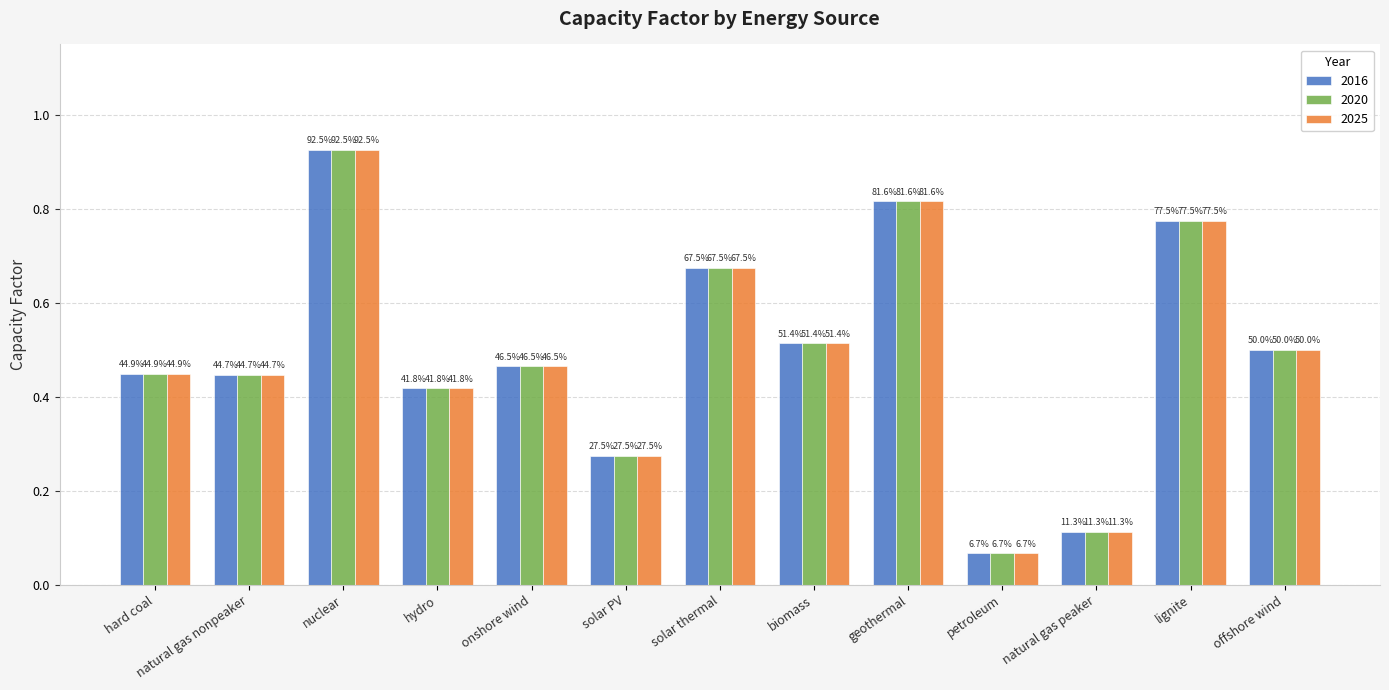

Between nuclear and lignite, which series saw the biggest shift?

2016